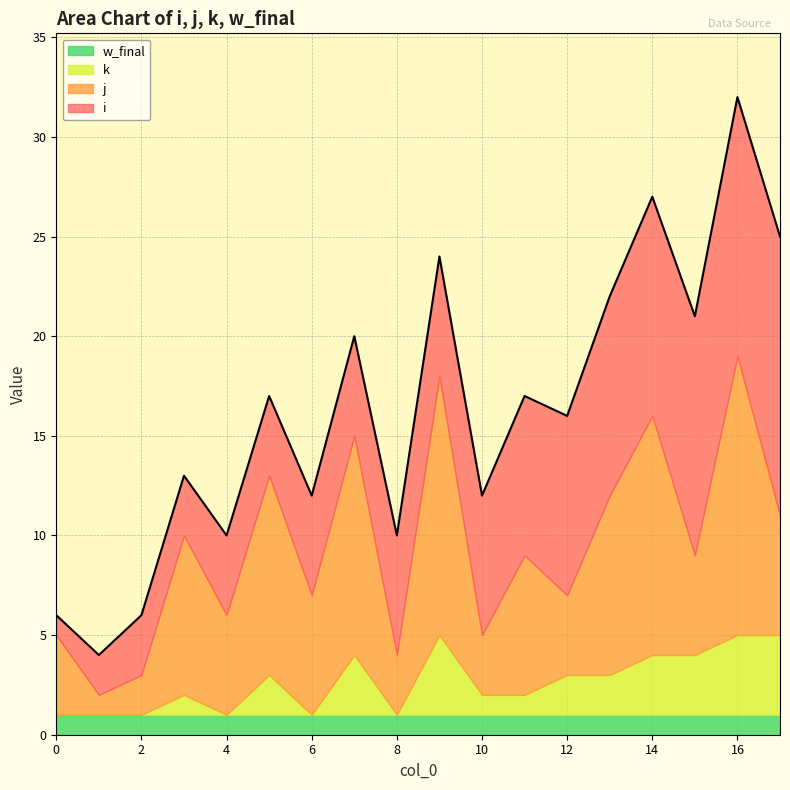

At which category does k reach its first local peak?

3